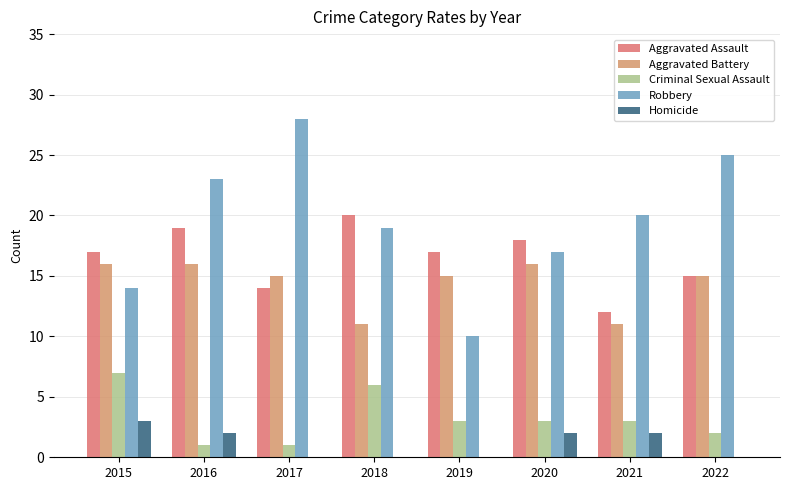

At 2020, list the series in order from smallest to largest.

Homicide, Criminal Sexual Assault, Aggravated Battery, Robbery, Aggravated Assault